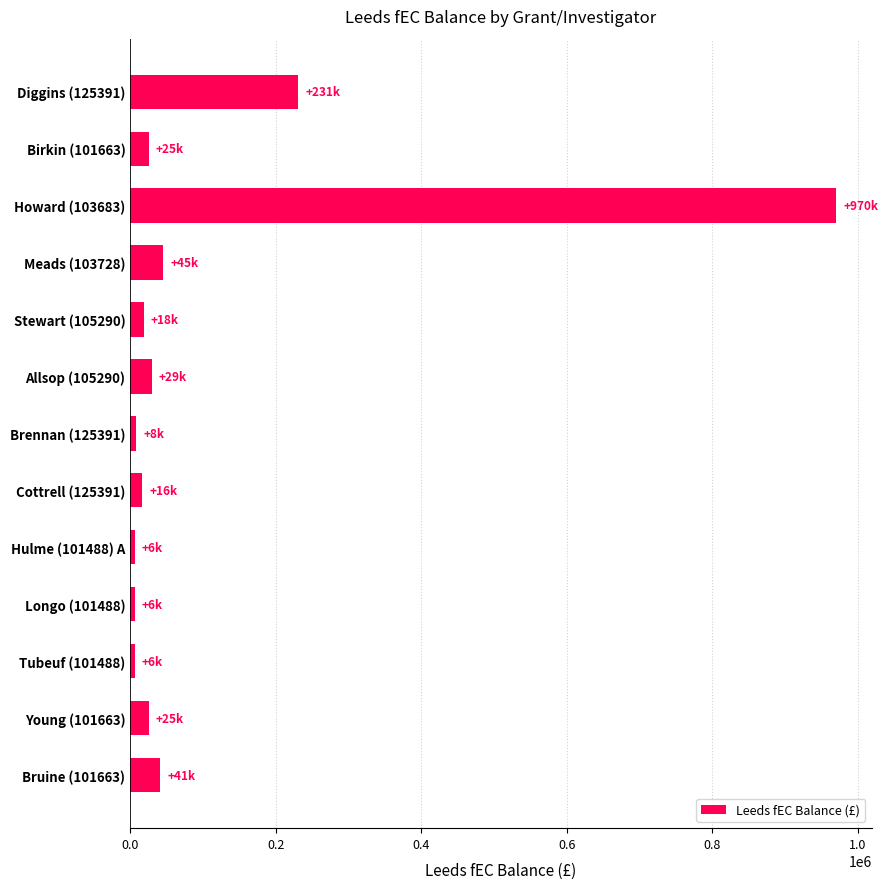

Which label corresponds to the largest value in the chart?

Howard (103683)